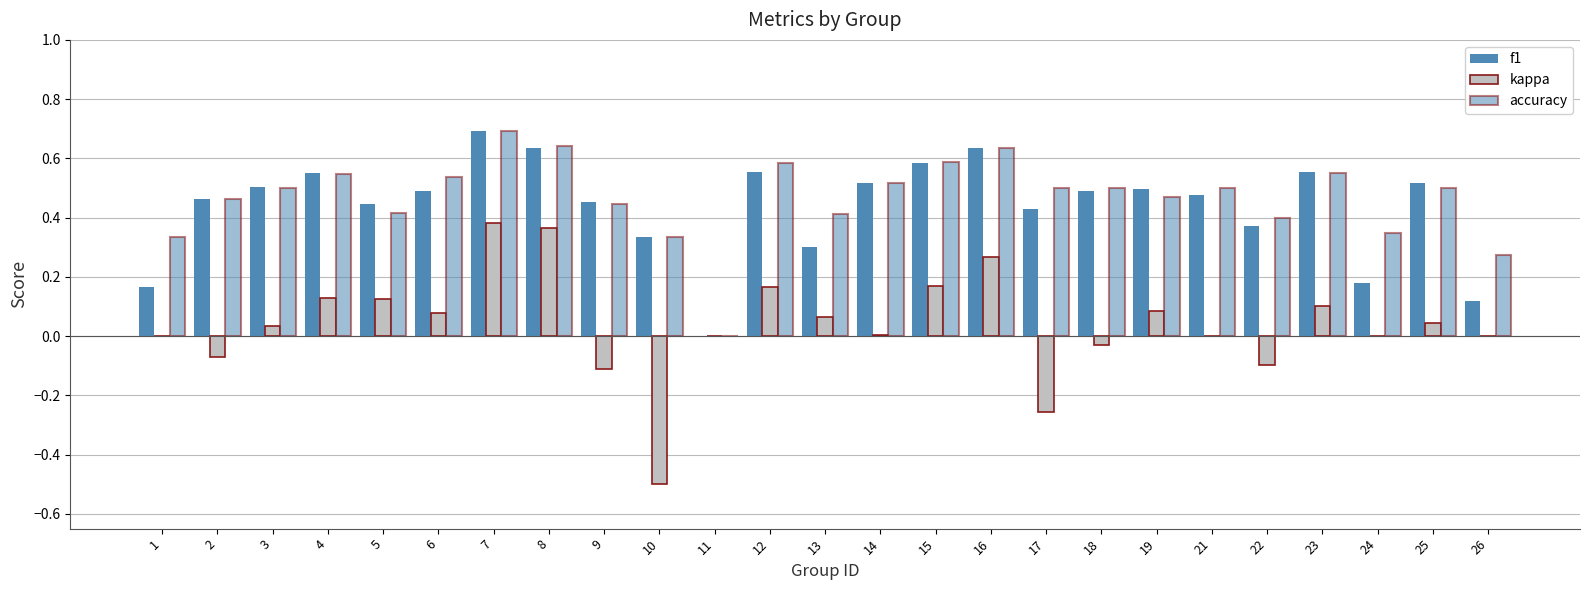

Are the bars grouped side by side (vs. stacked)?

Yes